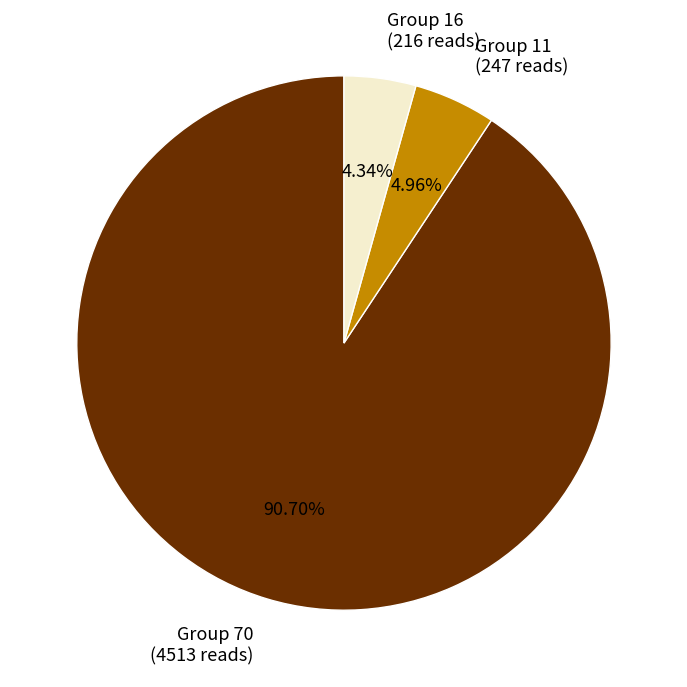

To the nearest percent, what is the difference between the largest and smallest slice percentages?

86%